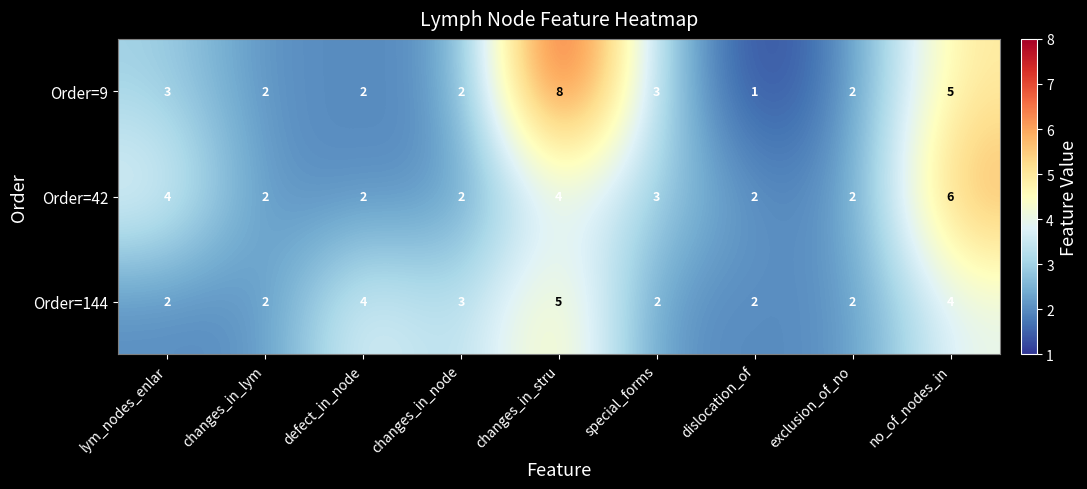

Which series changed the most between defect_in_node and changes_in_node?

Order=144